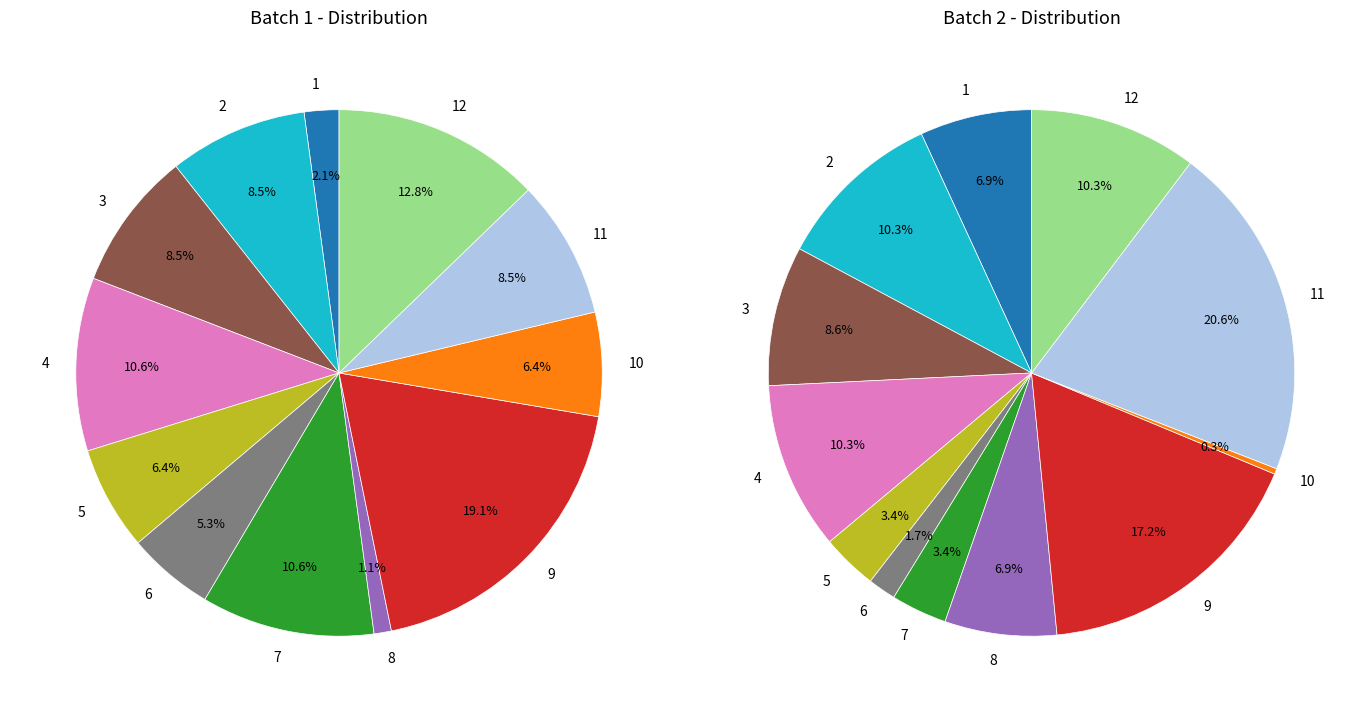

Which slice is the largest?

9